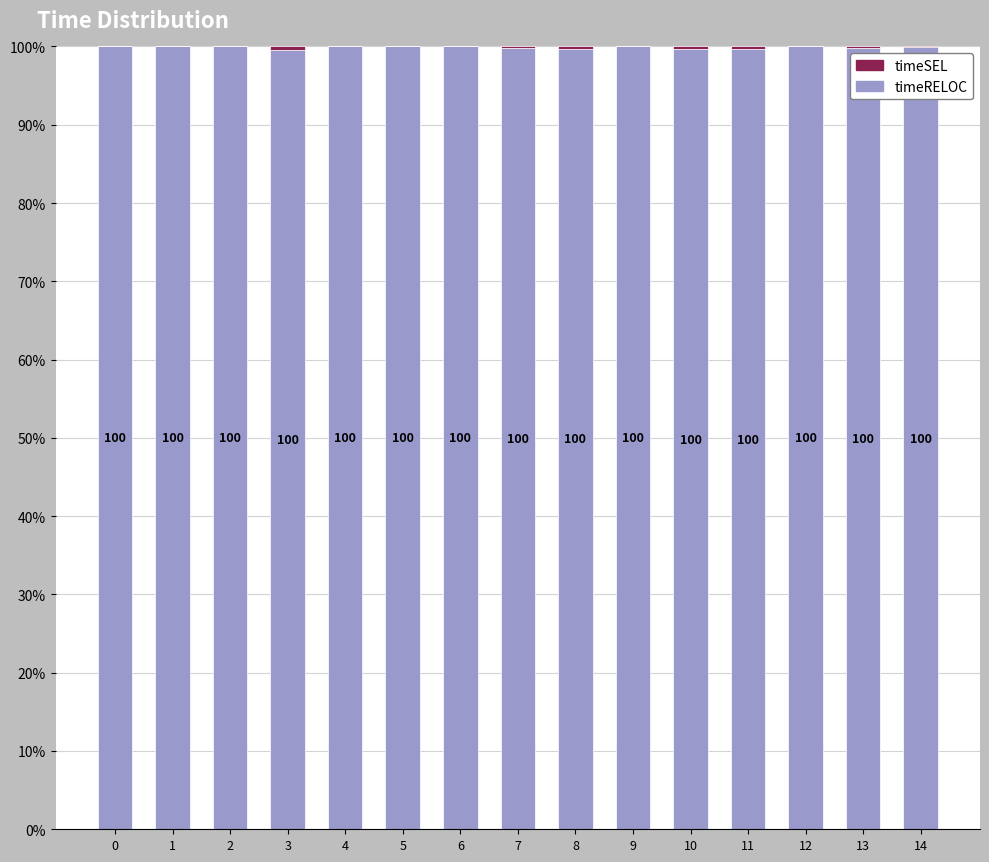

What is the maximum value for timeRELOC?

100.0